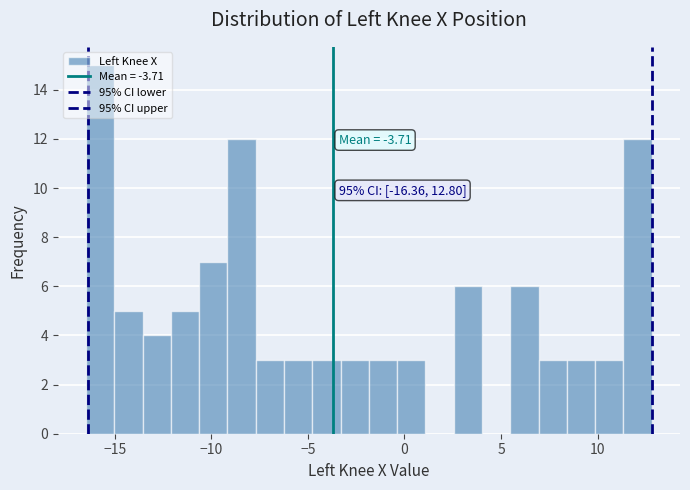

Read against the x-axis, roughly where is the centre of the tallest bar?

-16.0